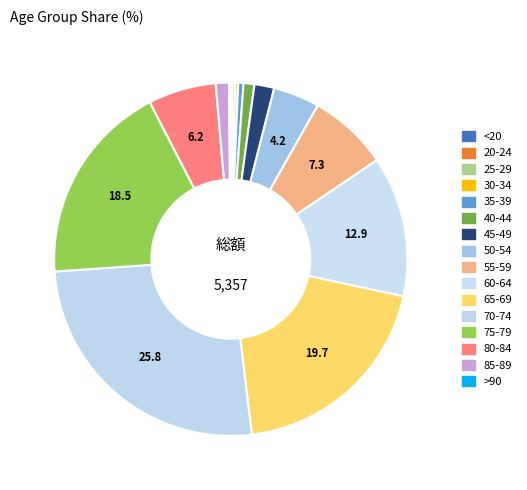

How many segments does this pie chart have?

16